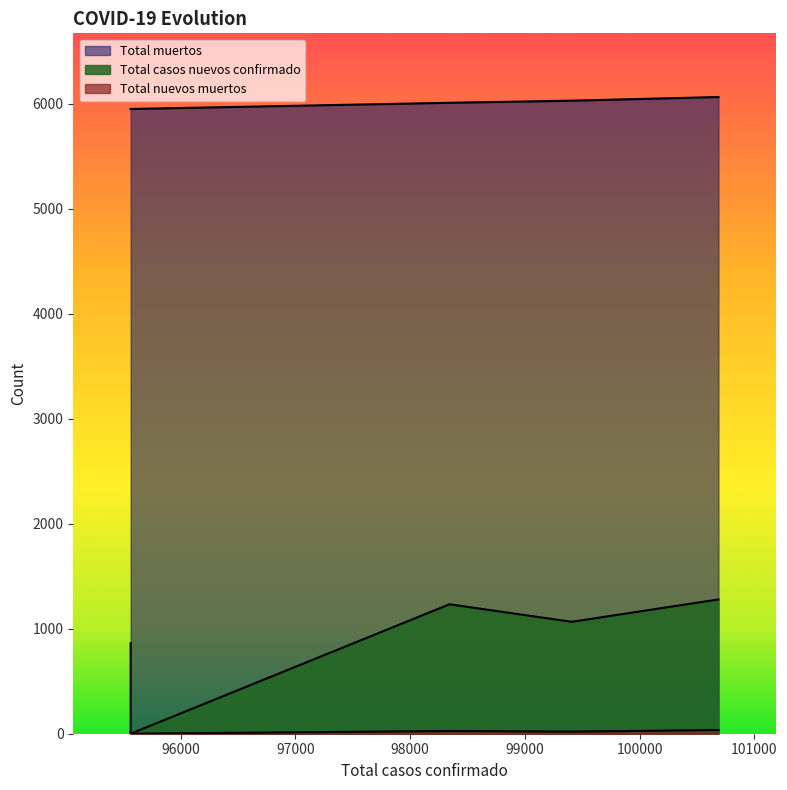

True or false: Total casos nuevos confirmado has a value of 1234 at 95563.0.

False